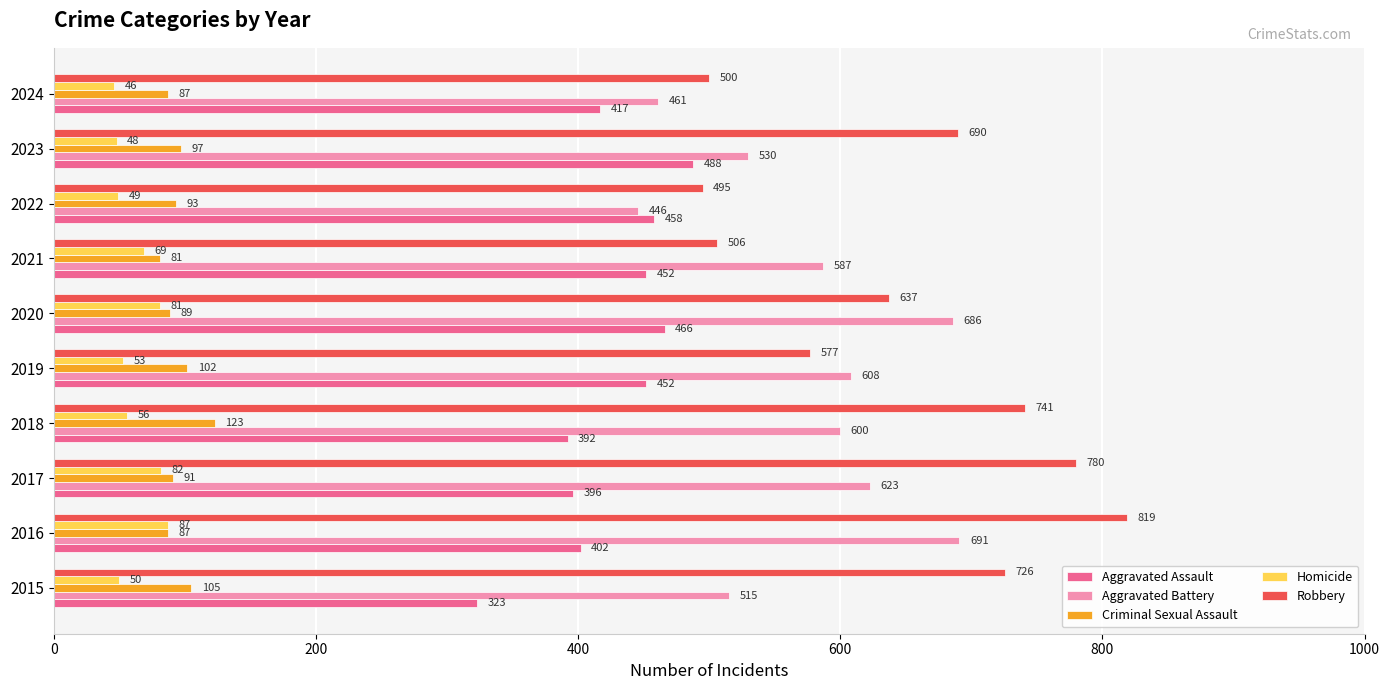

What is the total value across all series at 2024?

1511